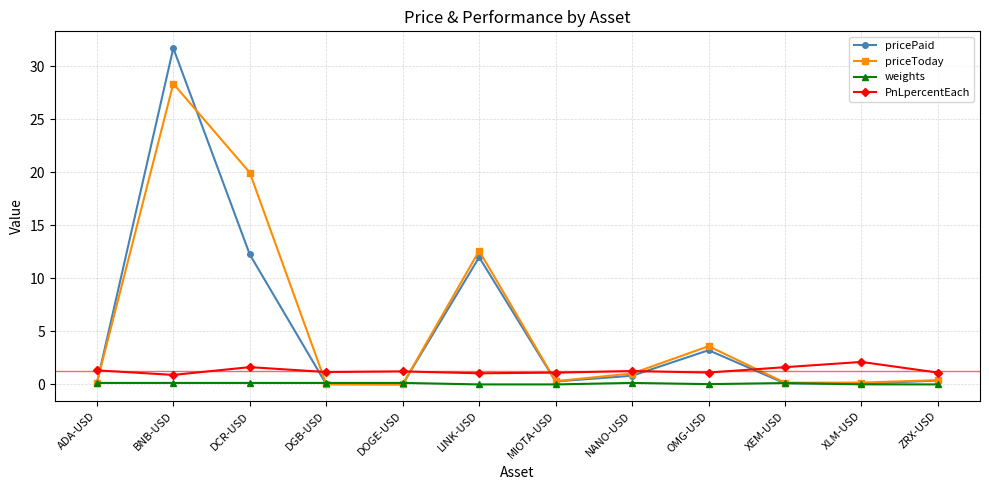

True or false: weights and PnLpercentEach intersect in this chart.

False